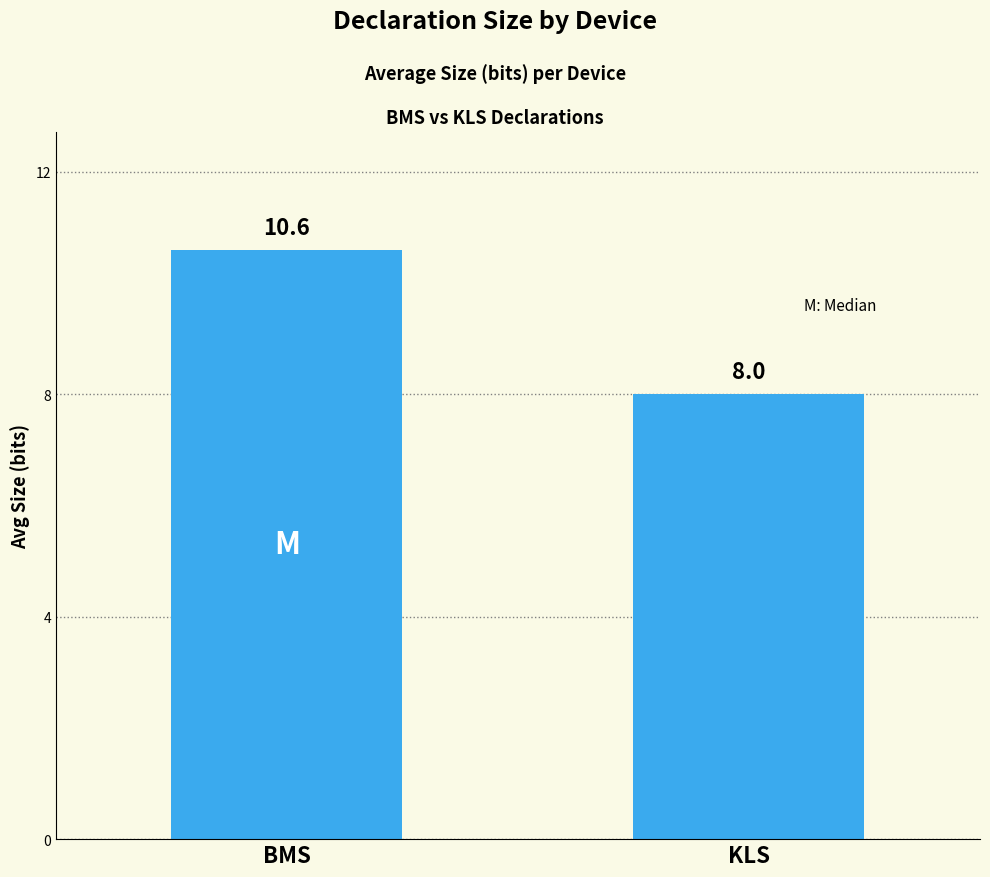

What is the sum of the values at BMS and KLS?

18.6